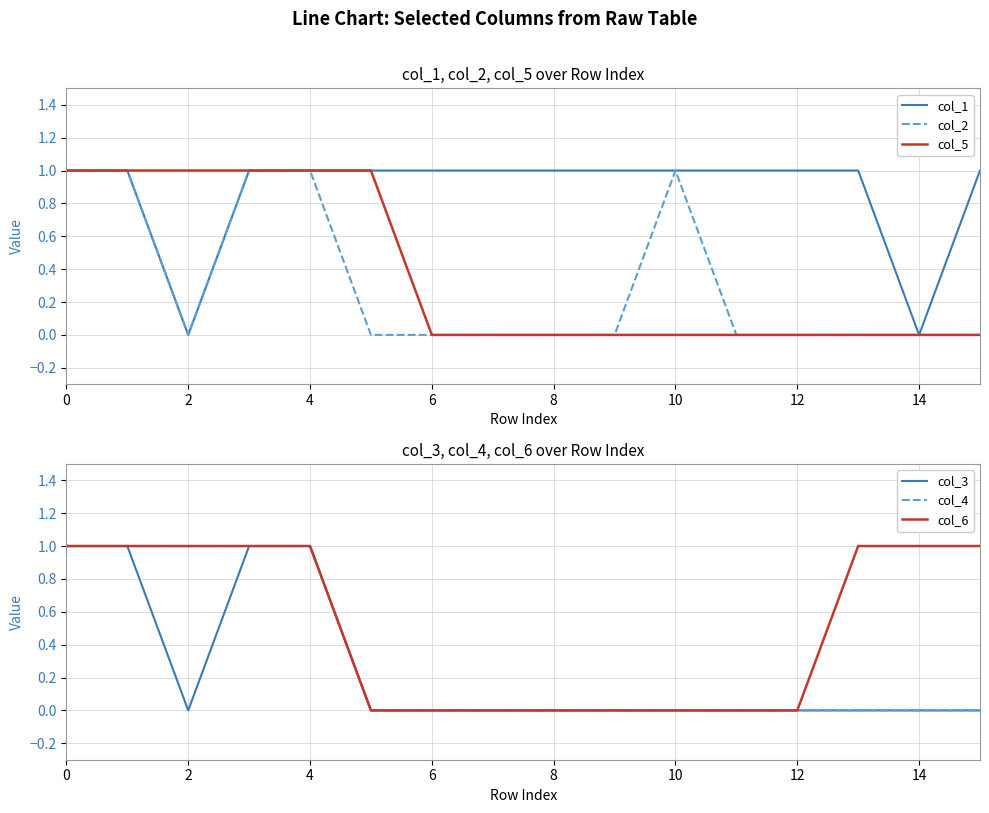

Is this an area chart (filled region under the line)?

No